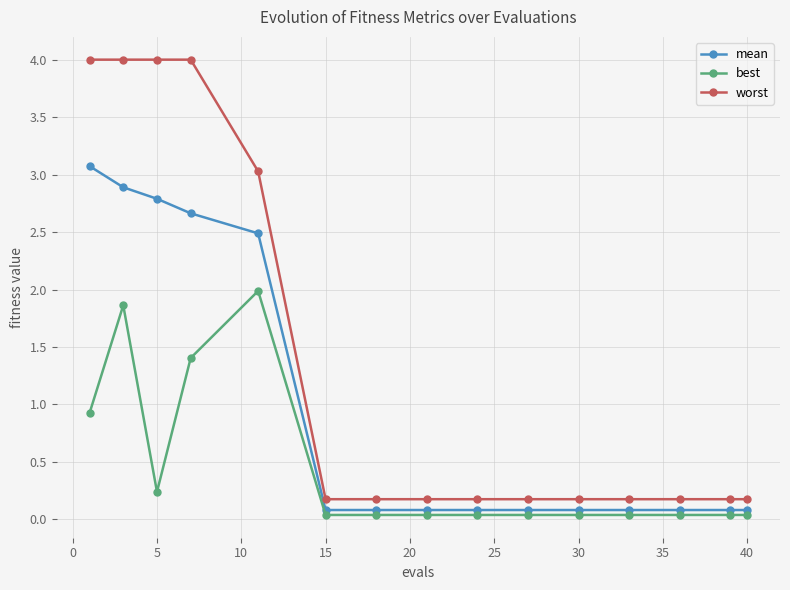

What is the maximum value shown in the chart?

4.0